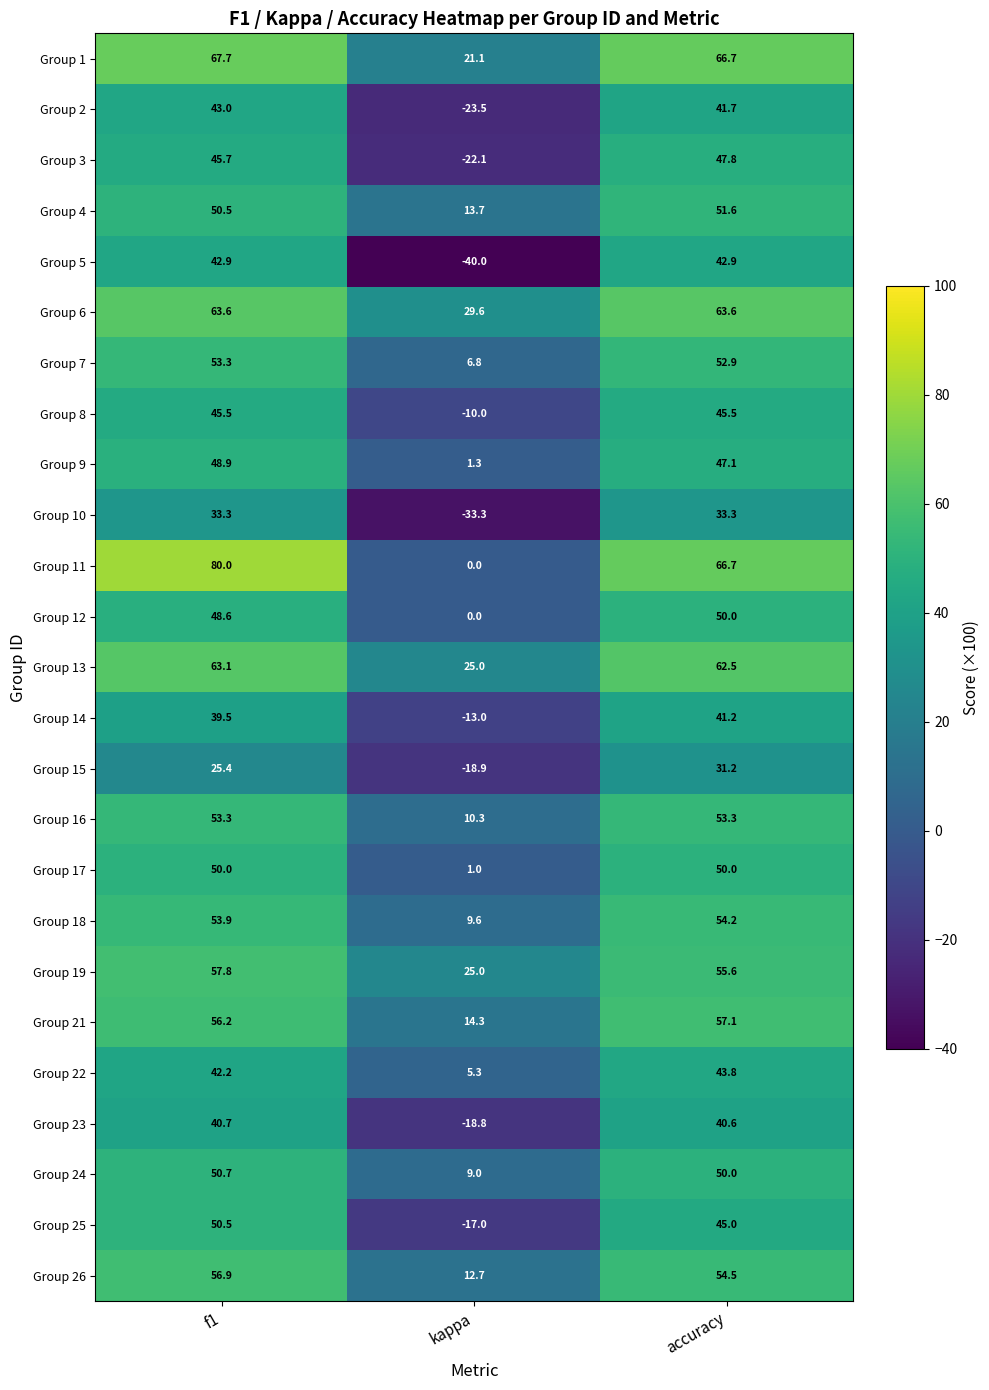

Rank the categories by Group 4 value from lowest to highest.

kappa, f1, accuracy